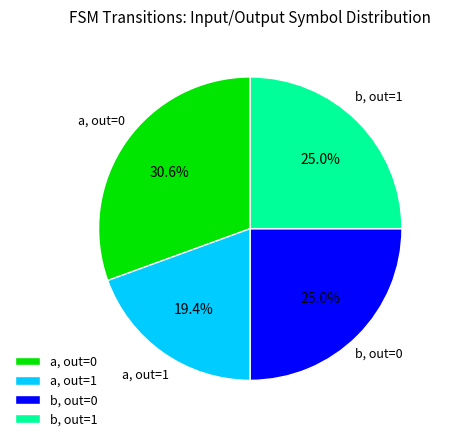

Does any single category account for the majority?

No